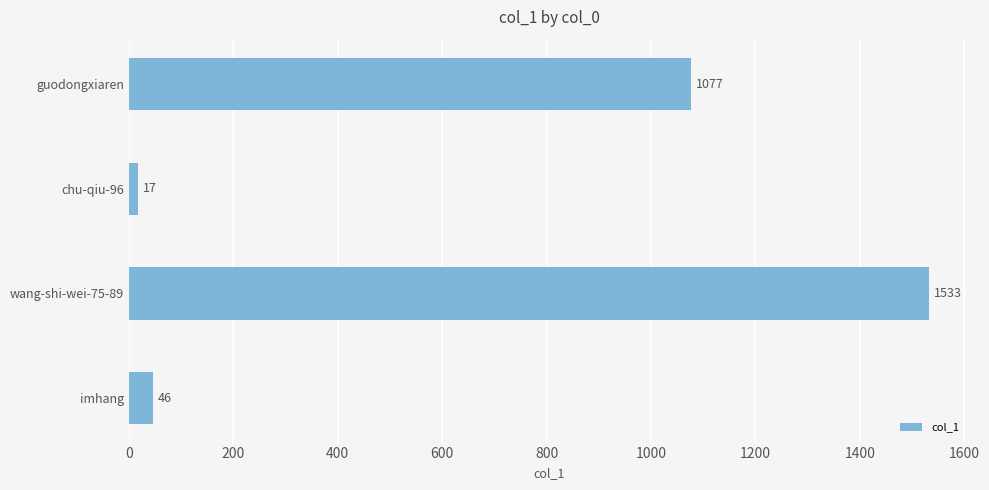

What position from the top is chu-qiu-96?

2